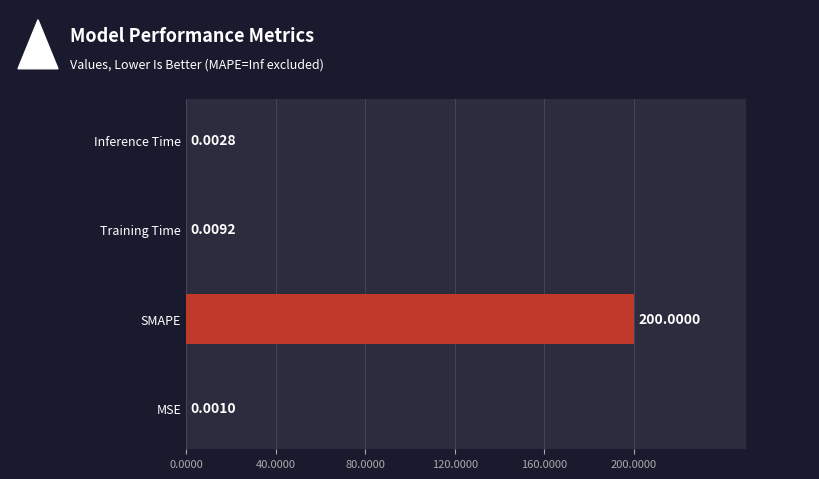

Which category has the highest value across all series?

SMAPE